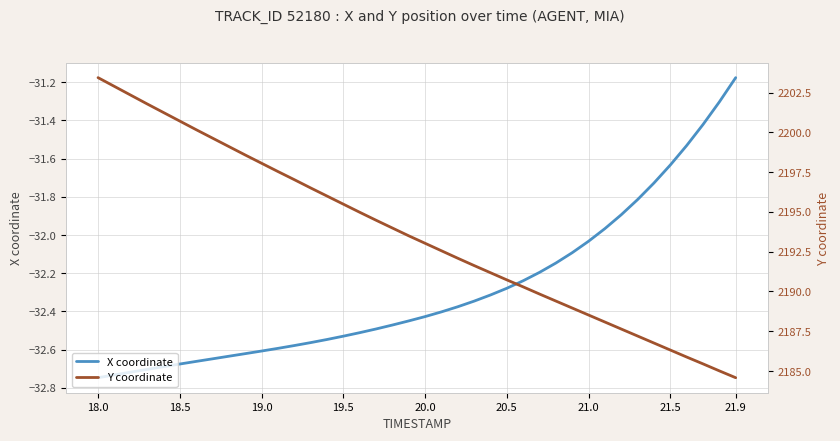

Where is X coordinate nearest to the value -31?

21.9